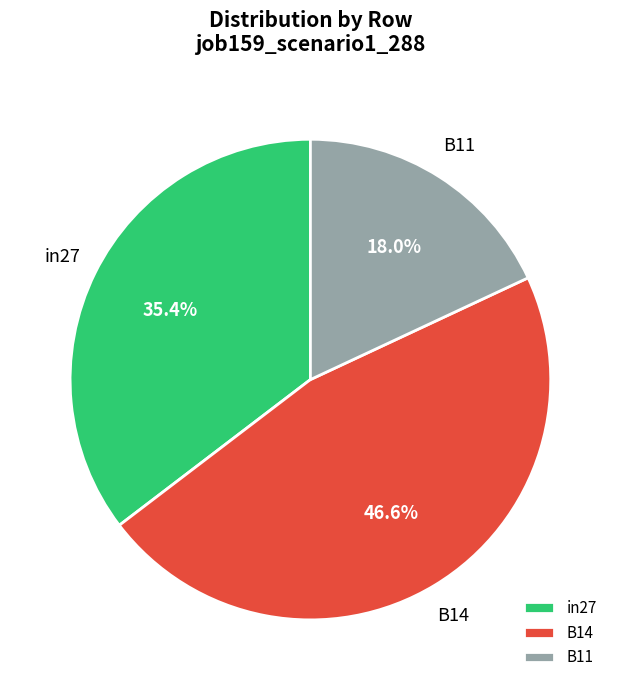

Which has a higher value, B11 or B14?

B14